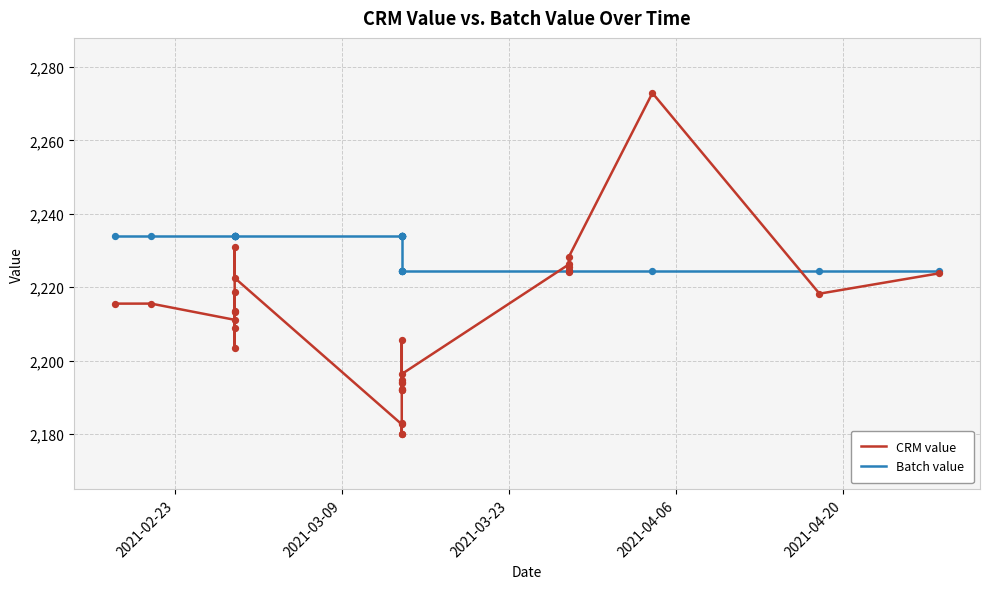

Which series reaches the minimum Y coordinate?

CRM value